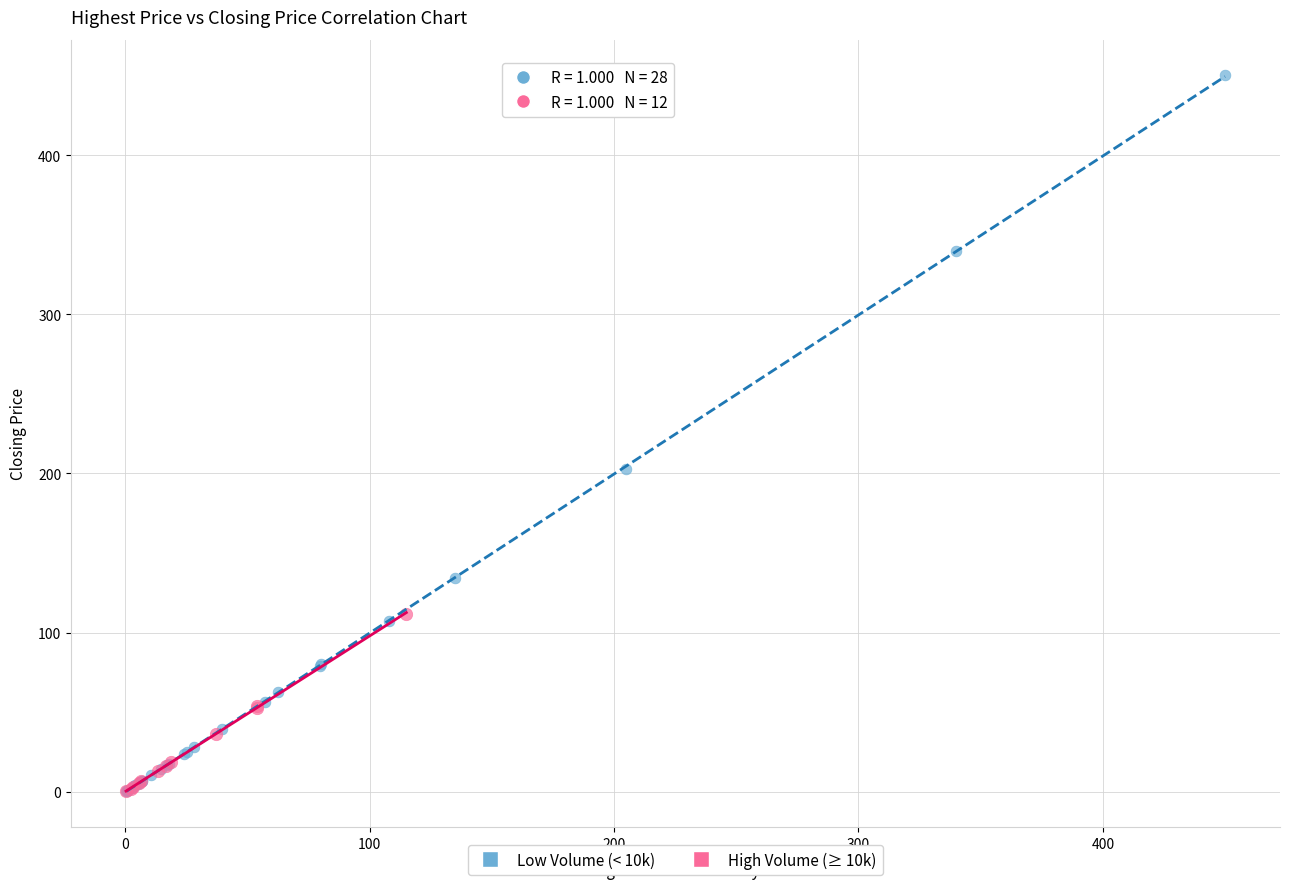

Which series has the largest Y range (max minus min)?

Low Volume (< 10k)